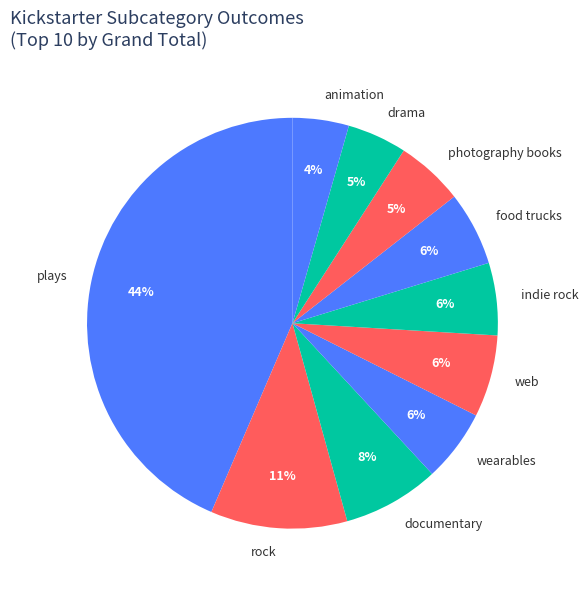

Is the sum of drama and documentary greater than half?

No